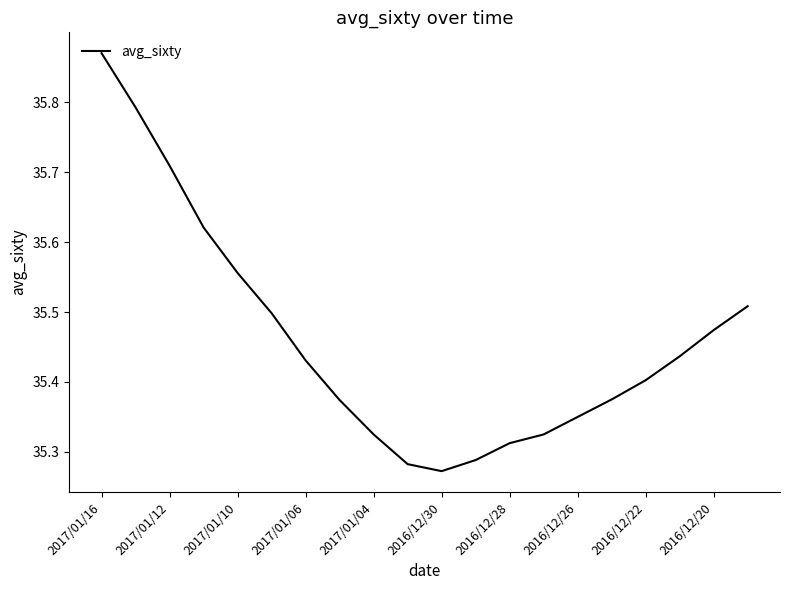

What is the difference between the maximum and minimum values?

0.6